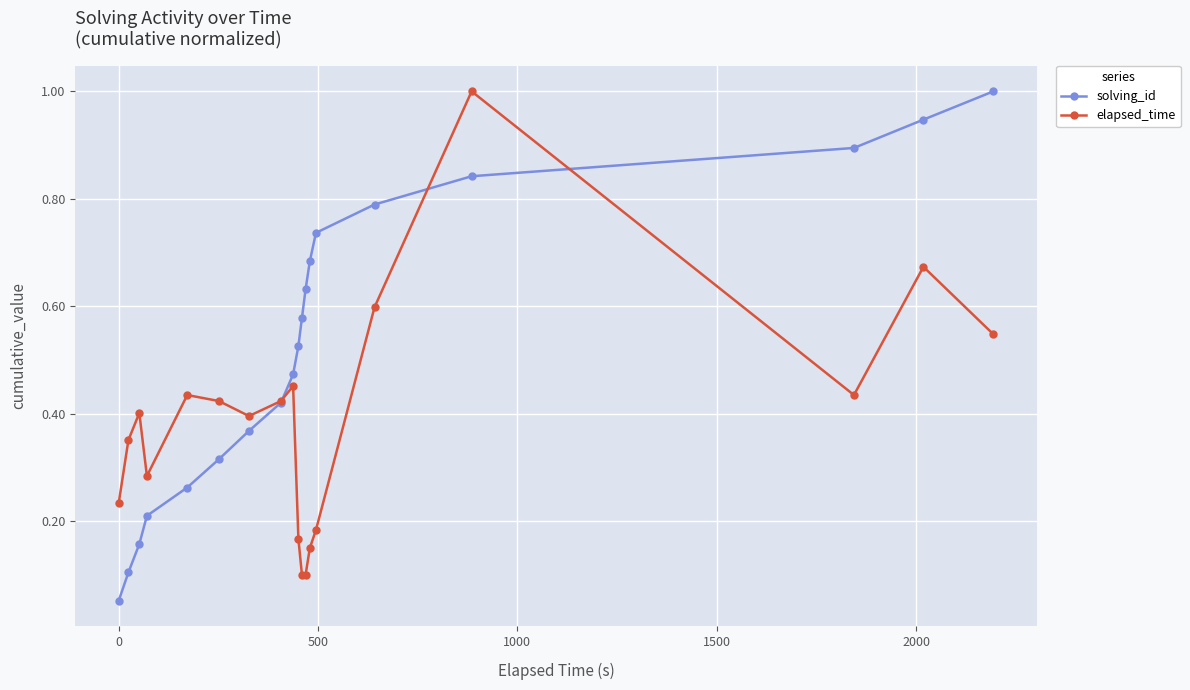

What are all the series names shown in the legend?

solving_id, elapsed_time